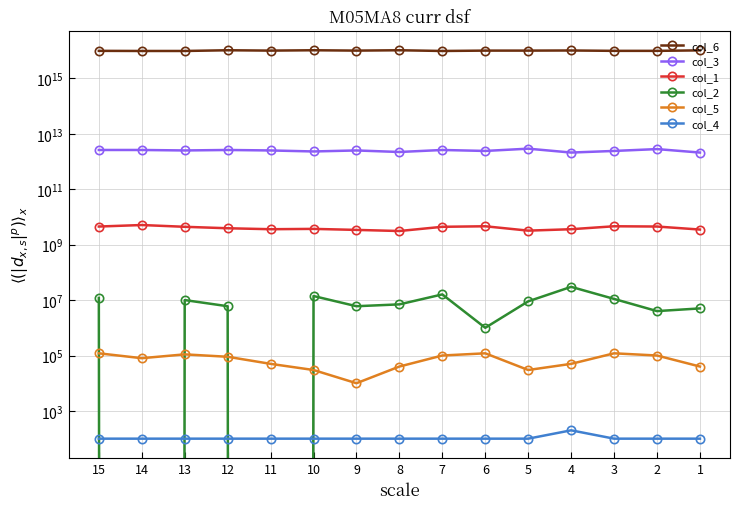

Rank the categories by col_1 value from lowest to highest.

8, 5, 9, 1, 4, 11, 10, 12, 7, 13, 2, 15, 3, 6, 14